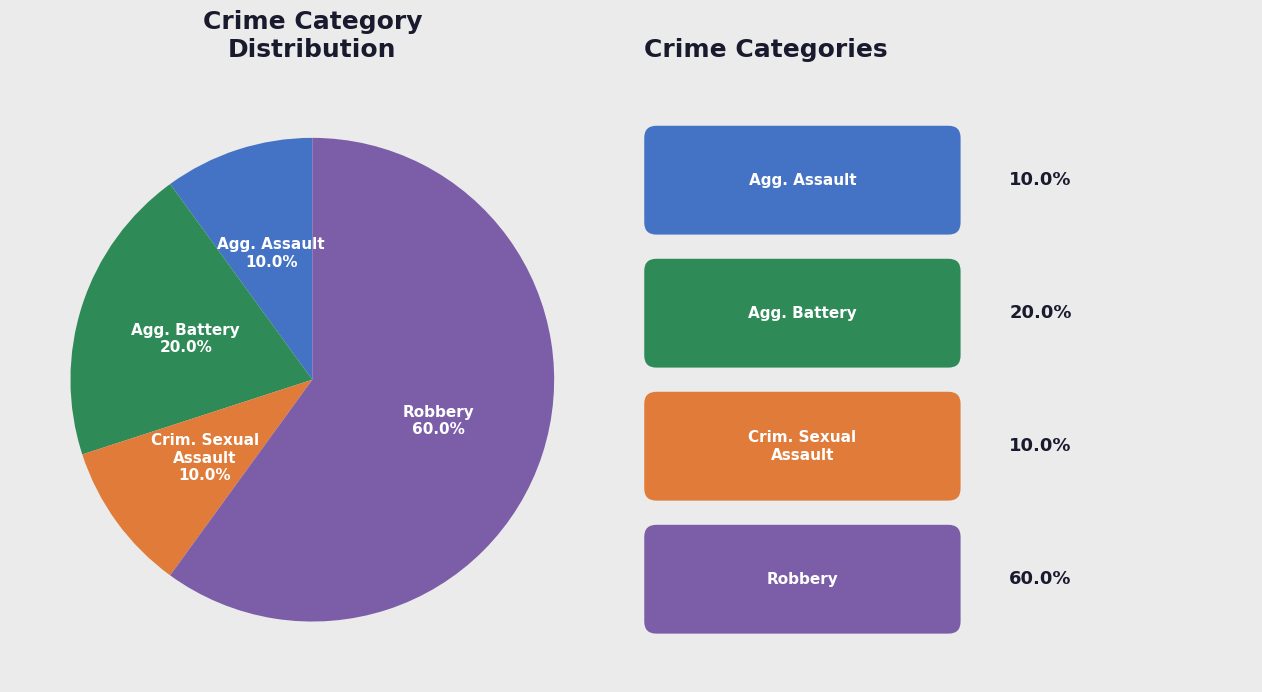

Does any single category account for the majority?

Yes